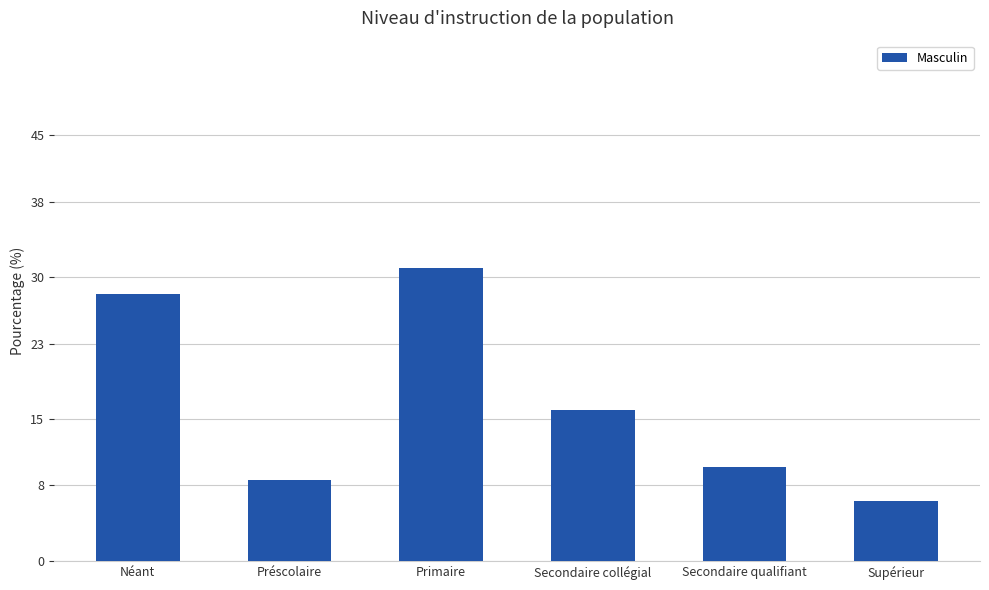

What is the smallest value displayed?

6.4